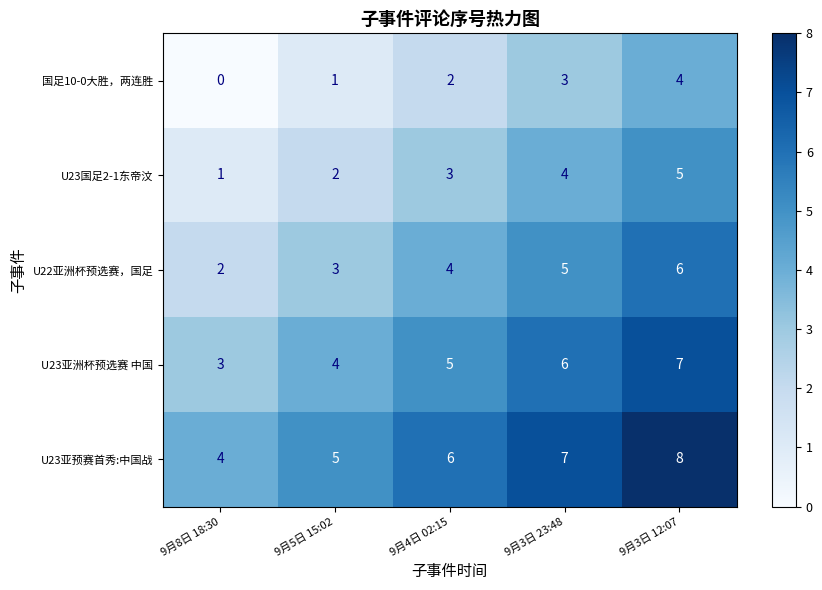

Is it true that U23国足2-1东帝汶 equals 1 at 9月5日 15:02?

False